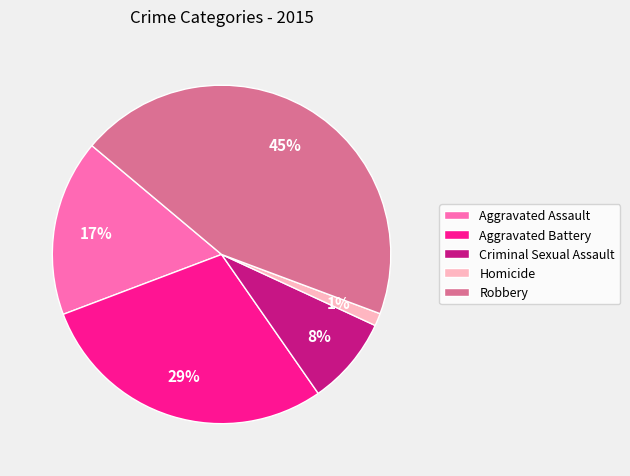

Is there a majority slice in this chart?

No